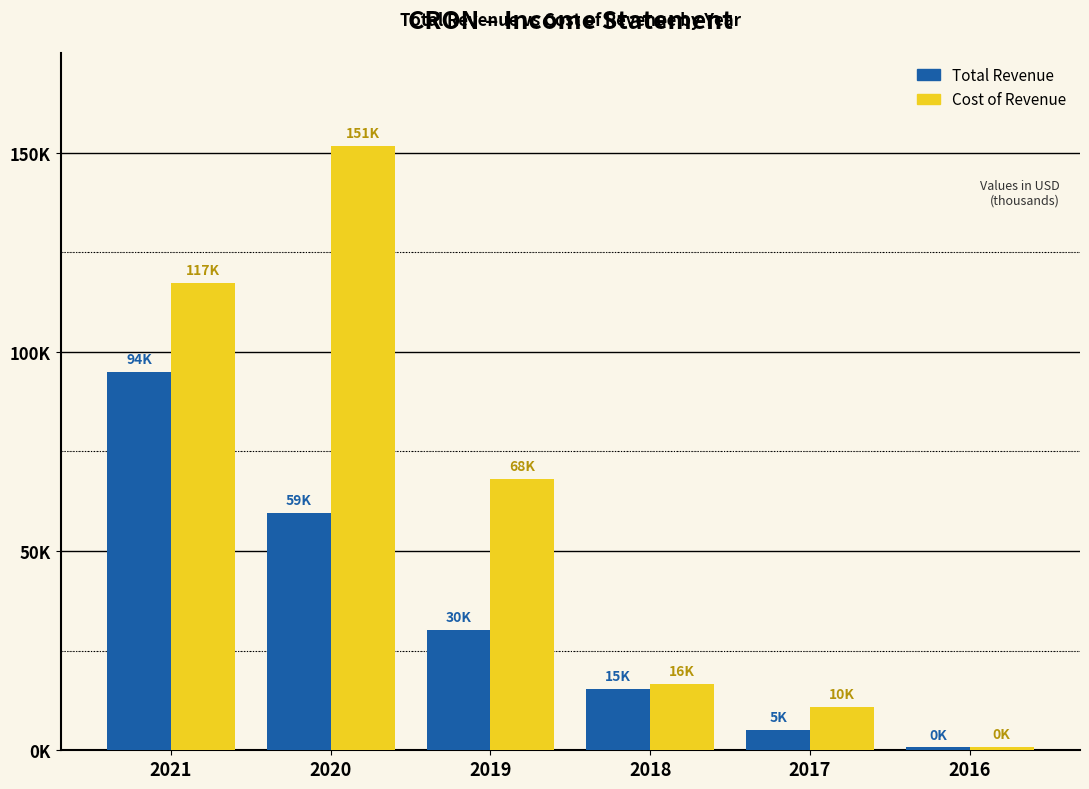

Is the value of Cost of Revenue at 2019 greater than the value of Total Revenue at 2021?

No